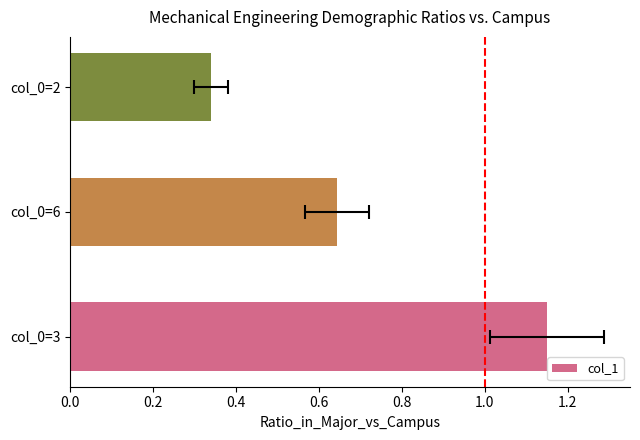

The chart shows a value of 0.3 at col_0=2. True or false?

True